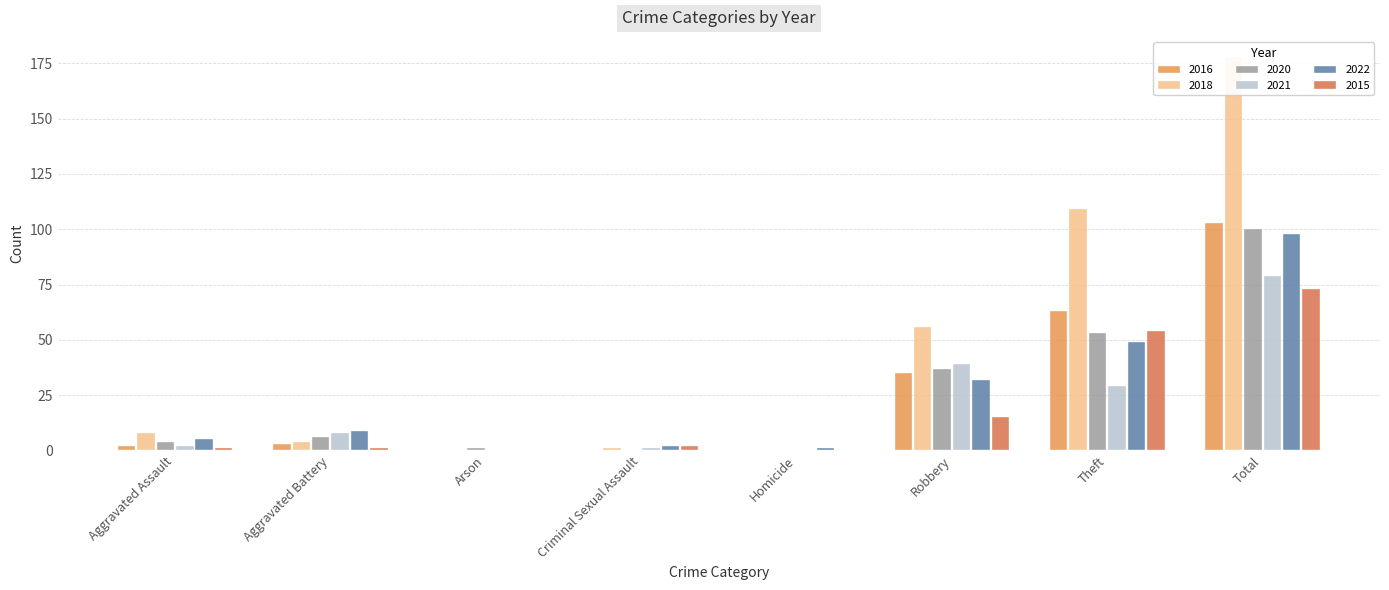

At how many categories does at least one series exceed 112?

1